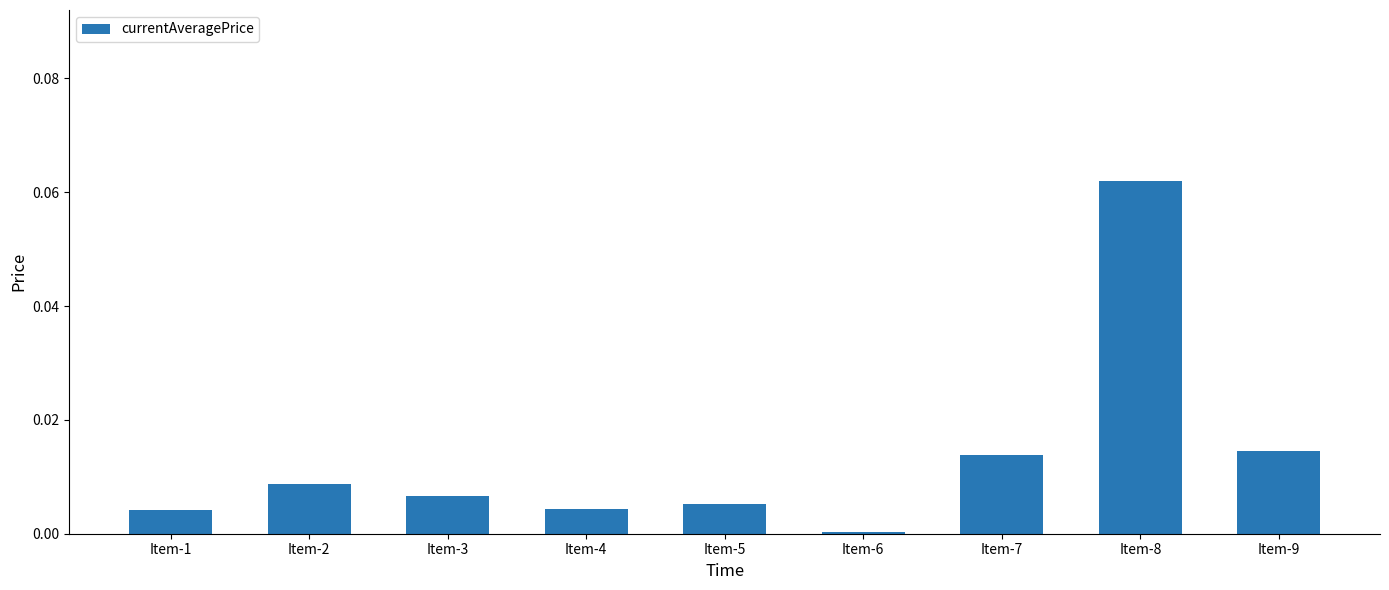

Which label corresponds to the smallest value in the chart?

Item-6